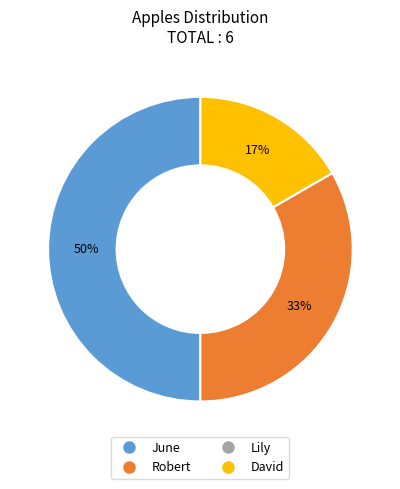

What is the largest slice in the pie chart?

June